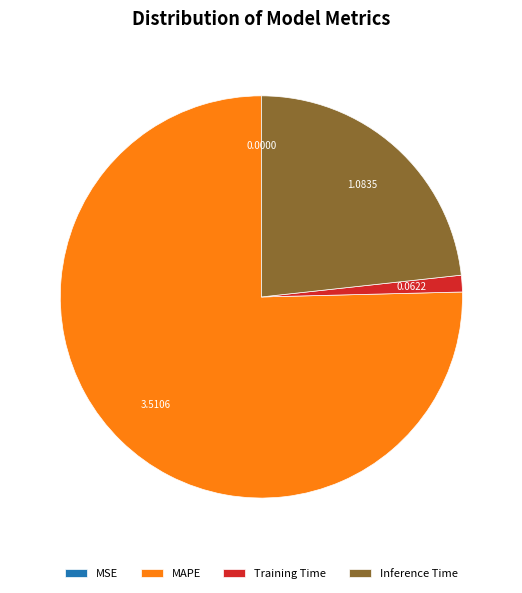

What is the majority slice?

MAPE